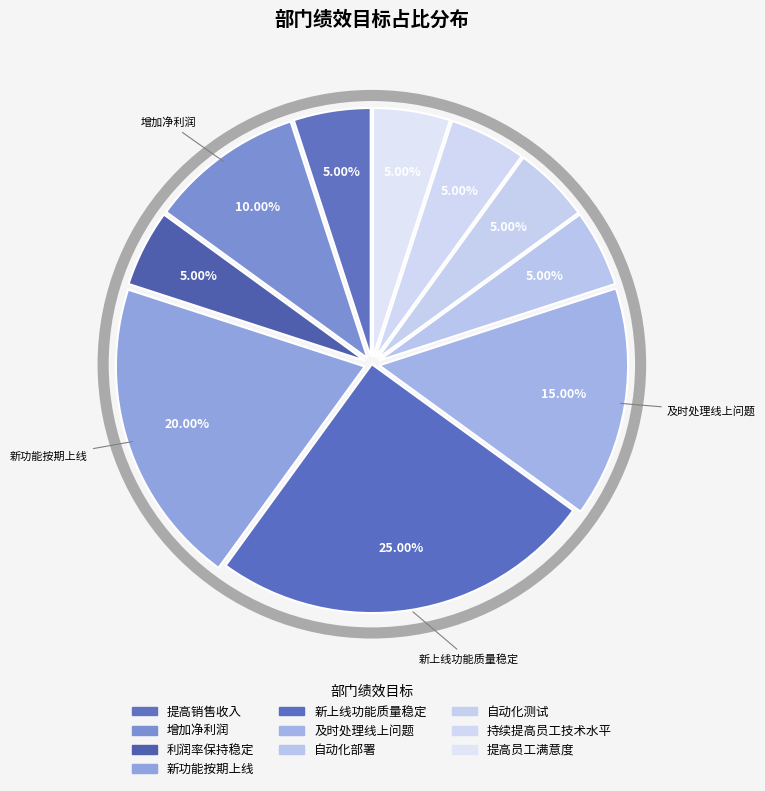

To the nearest percent, what is the difference between the 利润率保持稳定 and 新上线功能质量稳定 slice percentages?

20%